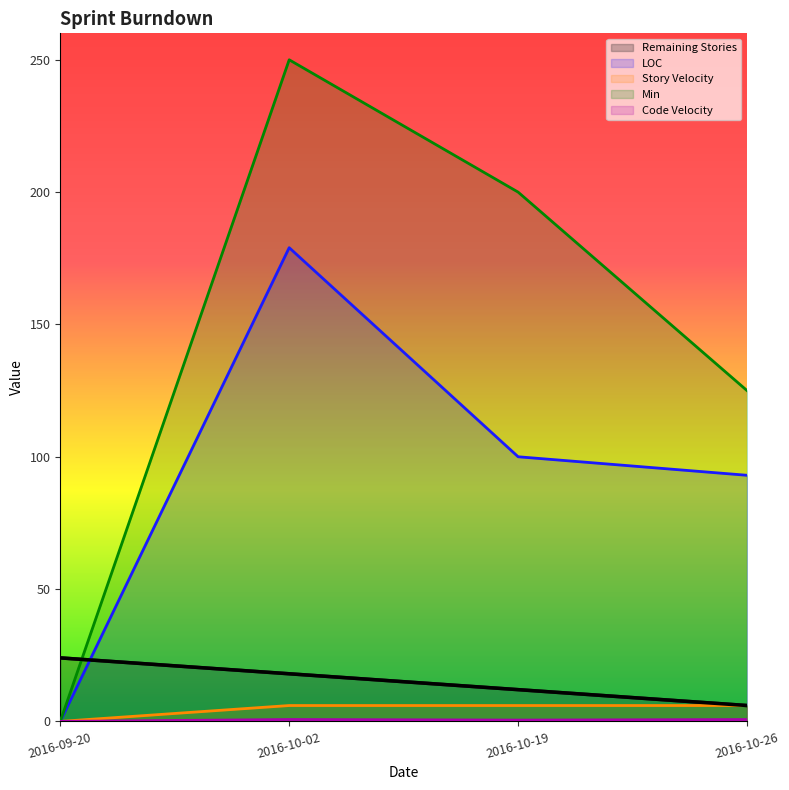

Between 2016-09-20 and 2016-10-26, which series saw the biggest shift?

Min